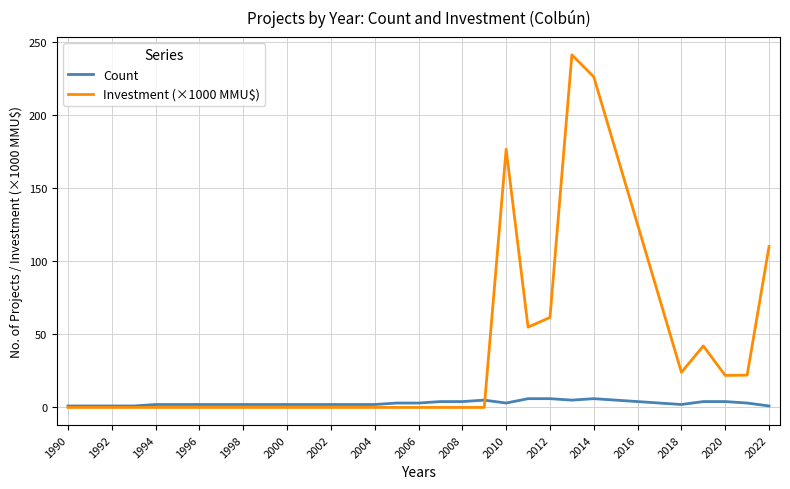

List the series in order of their overall mean, highest first.

Investment (×1000 MMU$), Count